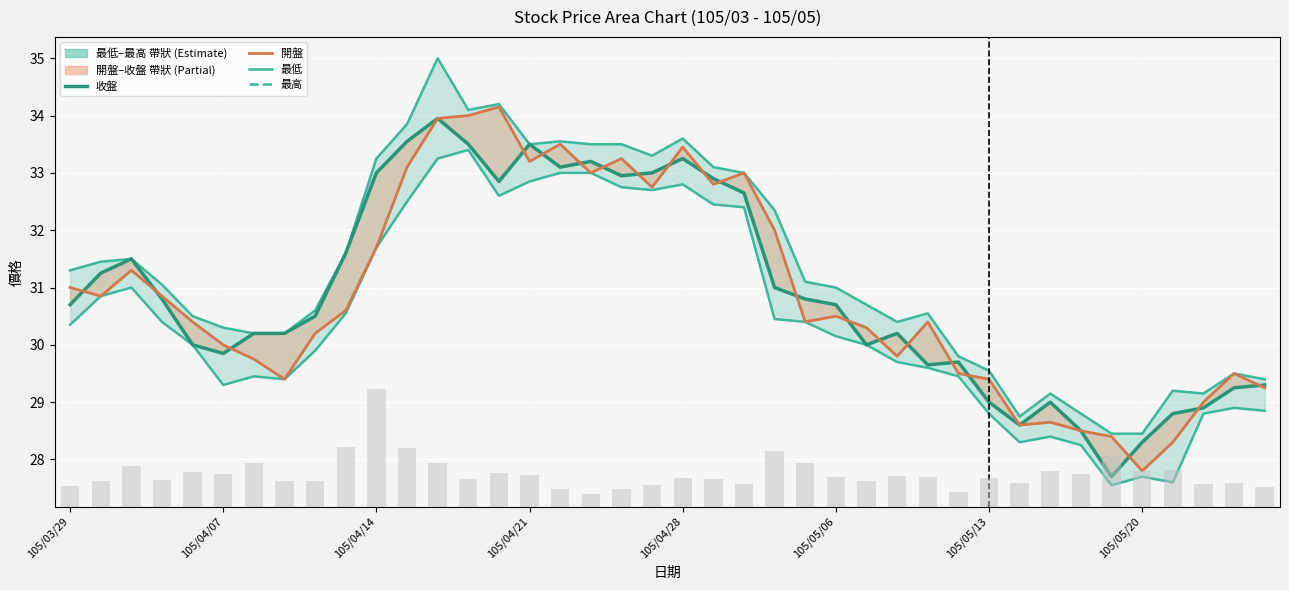

How many values in the 收盤 series are below 30?

13